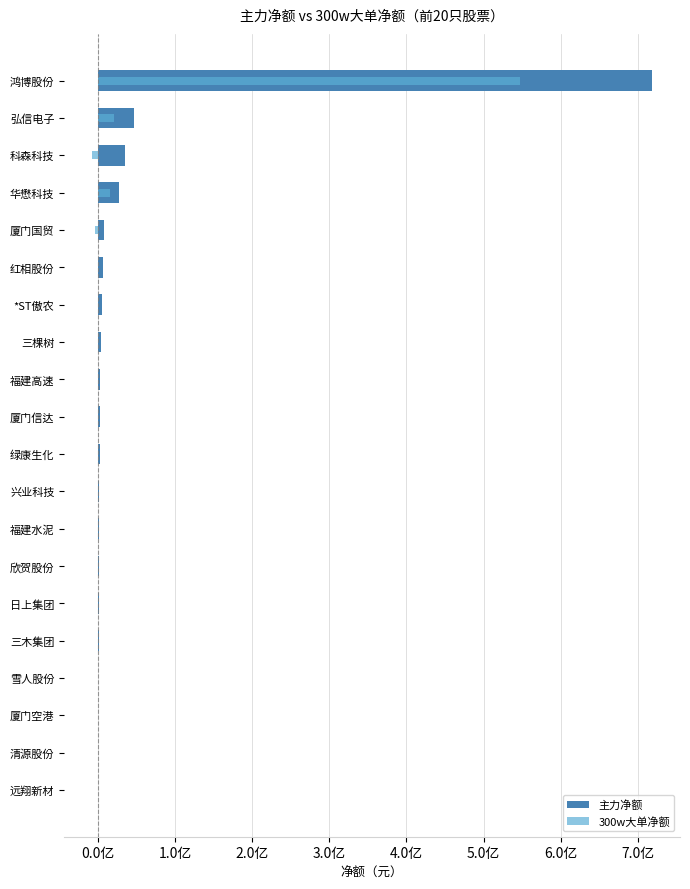

True or false: 300w大单净额 has a value of -311290159 at 日上集团.

False